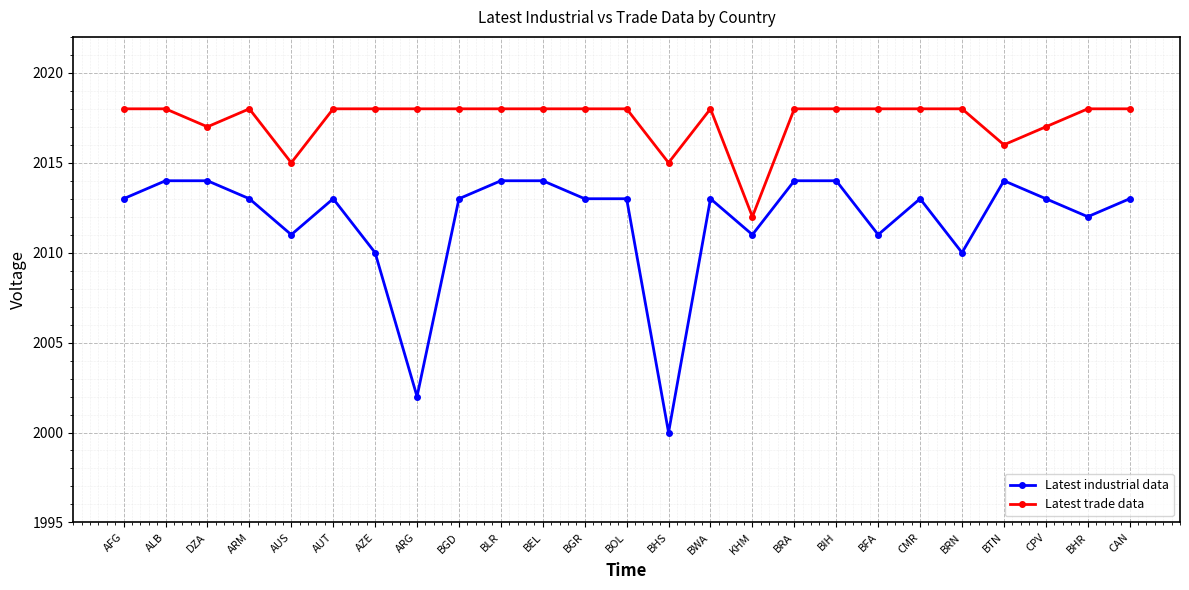

True or false: Latest industrial data has more than 1 points higher than both neighbors.

True